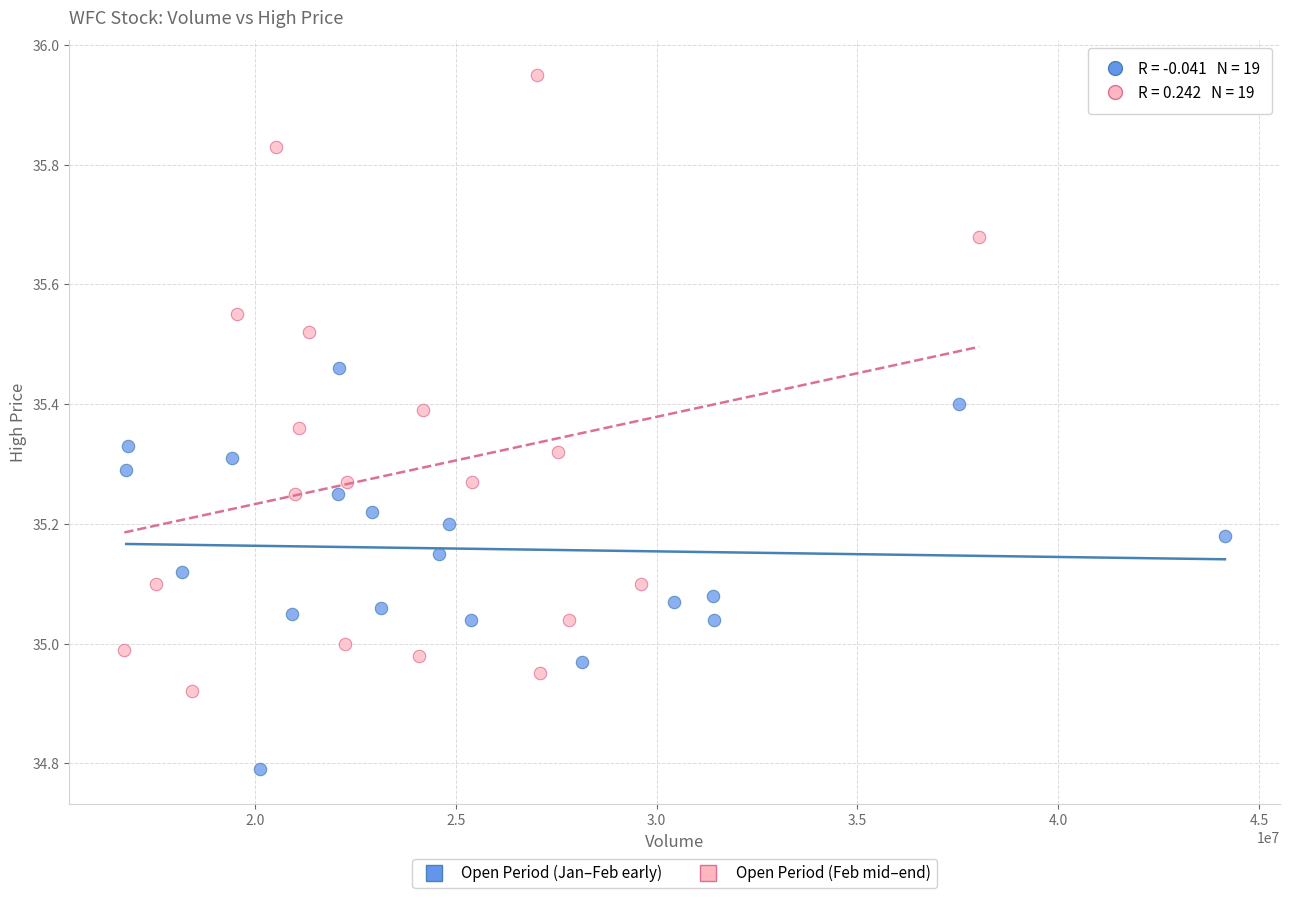

Which series reaches the minimum Y coordinate?

Open Period (Jan–Feb early)